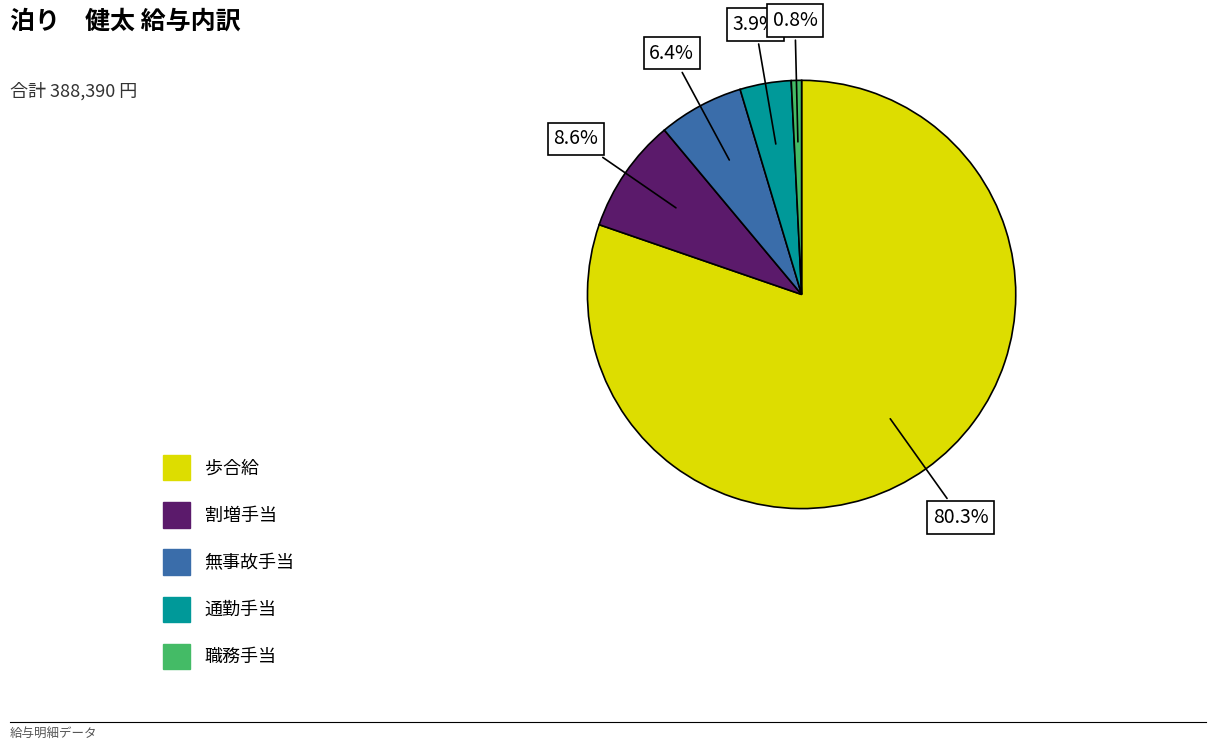

Which category has the biggest portion of the pie?

歩合給